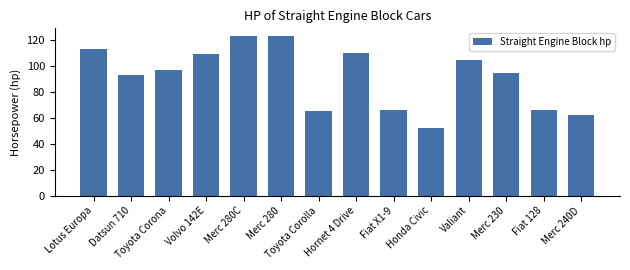

Does the chart contain stacked bars?

No